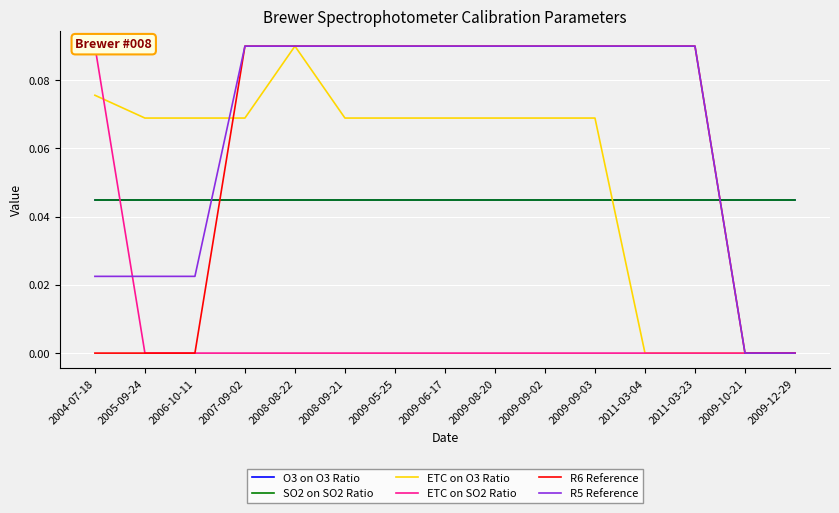

What is the sum of the O3 on O3 Ratio values at 2009-05-25 and 2006-10-11?

0.1